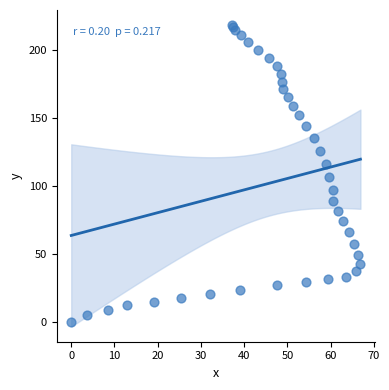

What Y value in the scatter plot is closest to 109?

106.4